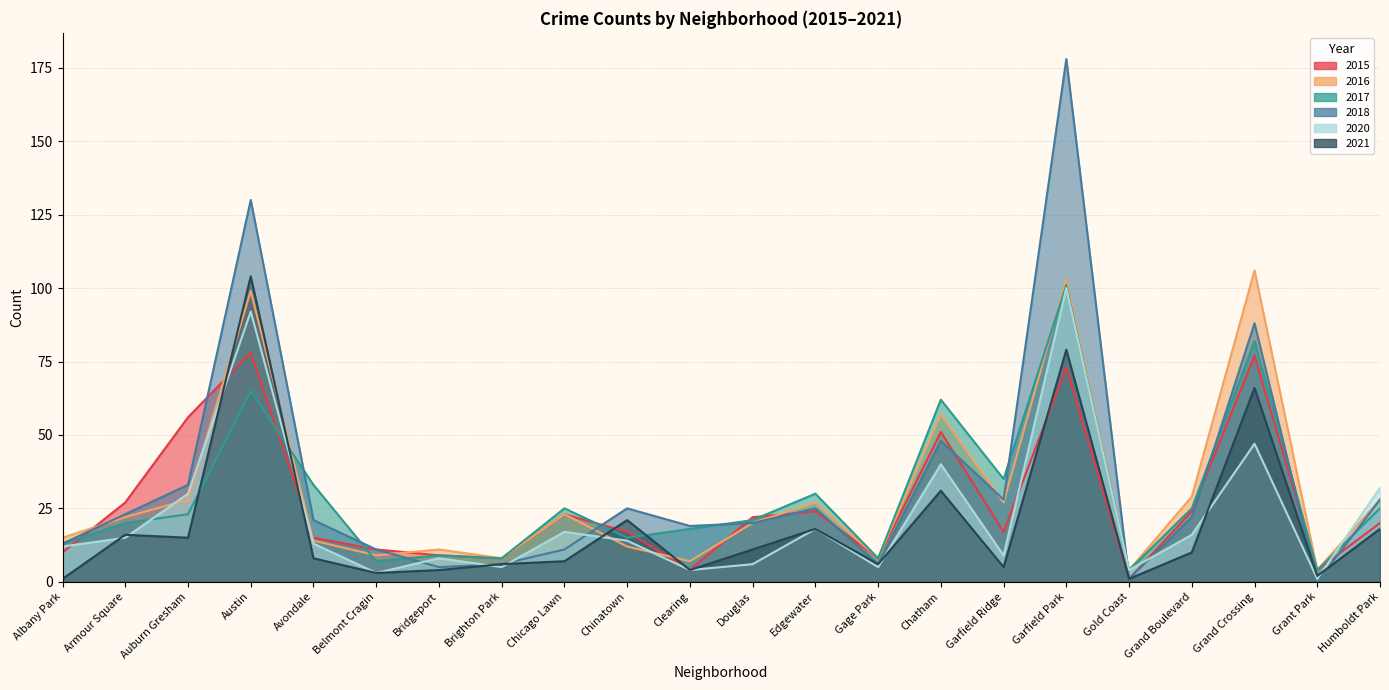

Count the number of categories in the chart.

22